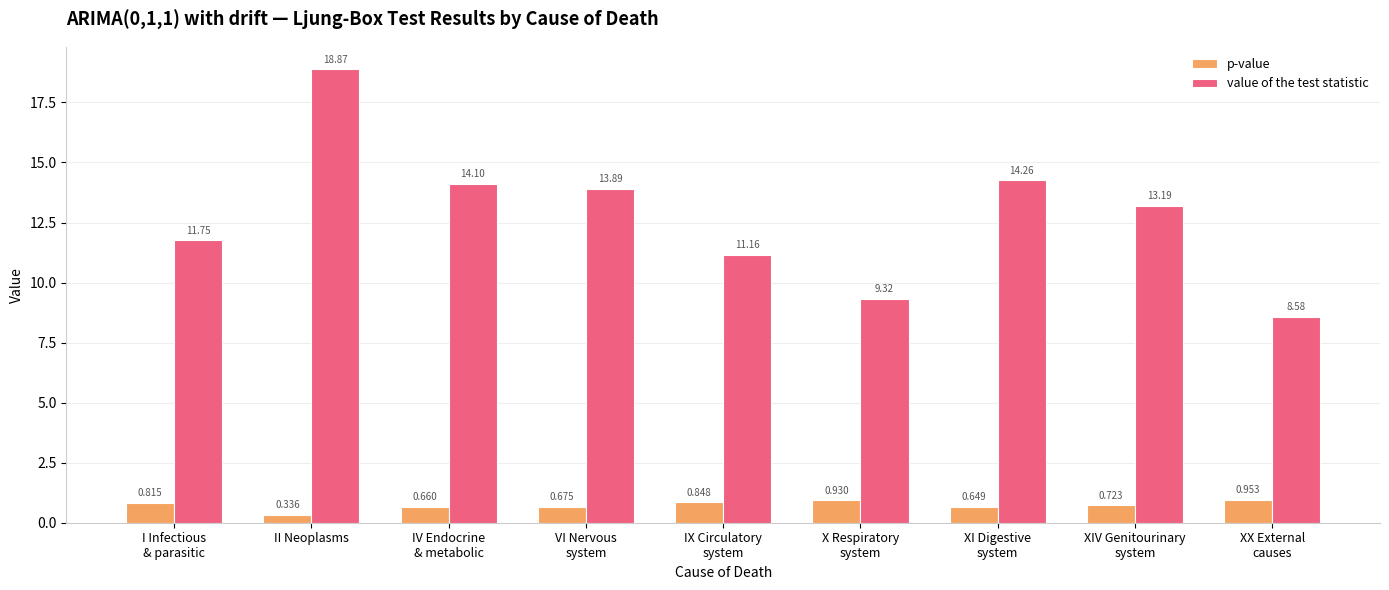

At which category does the chart reach its peak across all series?

II Neoplasms